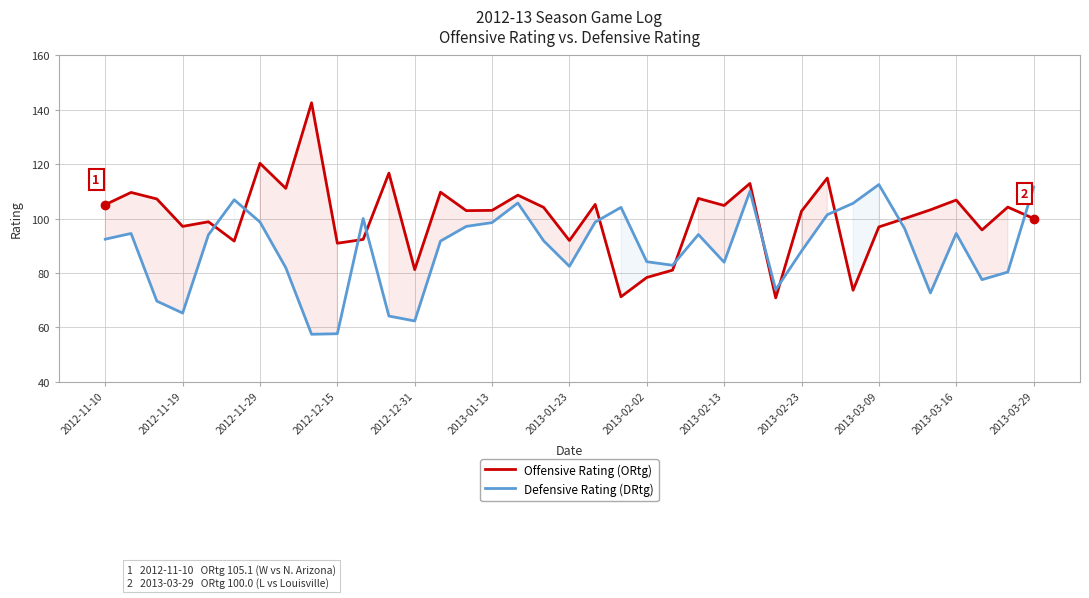

At 32, list the series in order from largest to smallest.

Offensive Rating (ORtg), Defensive Rating (DRtg)